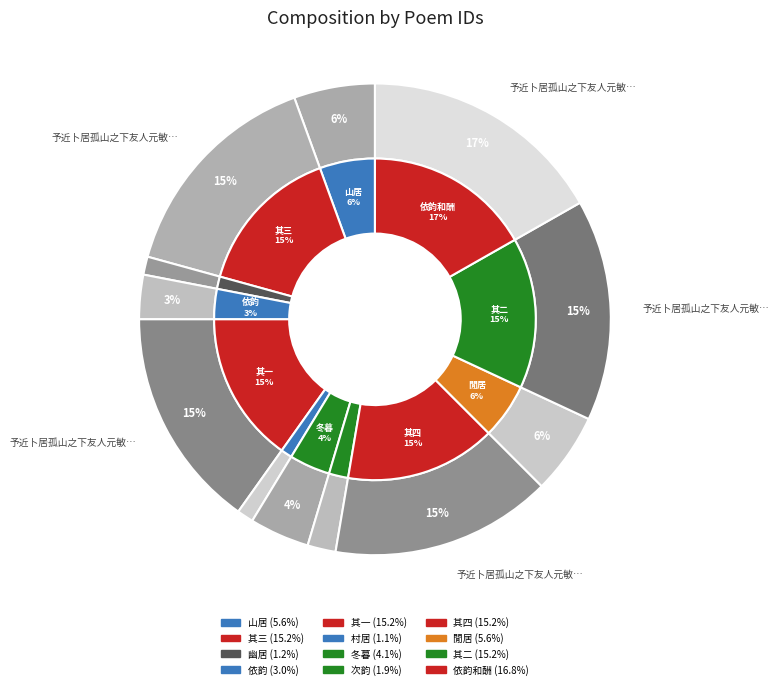

What percentage is NOT represented by 予近卜居孤山之下友人元敏以四绝见嘲遂依韵和酬 其二?

84.8%